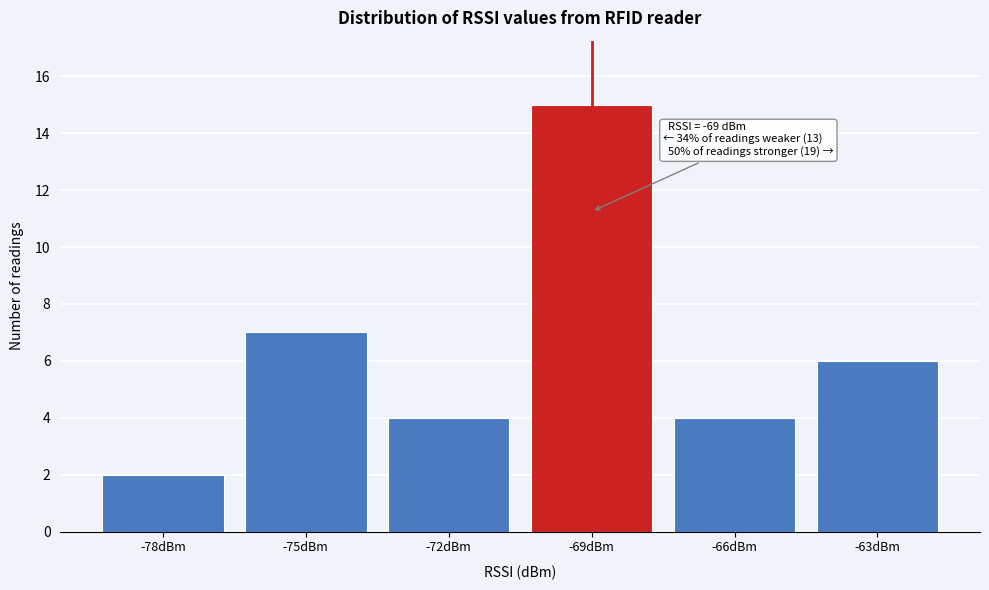

Reading left to right, list all the values displayed in this chart.

-78dBm=2	-75dBm=7	-72dBm=4	-69dBm=15	-66dBm=4	-63dBm=6